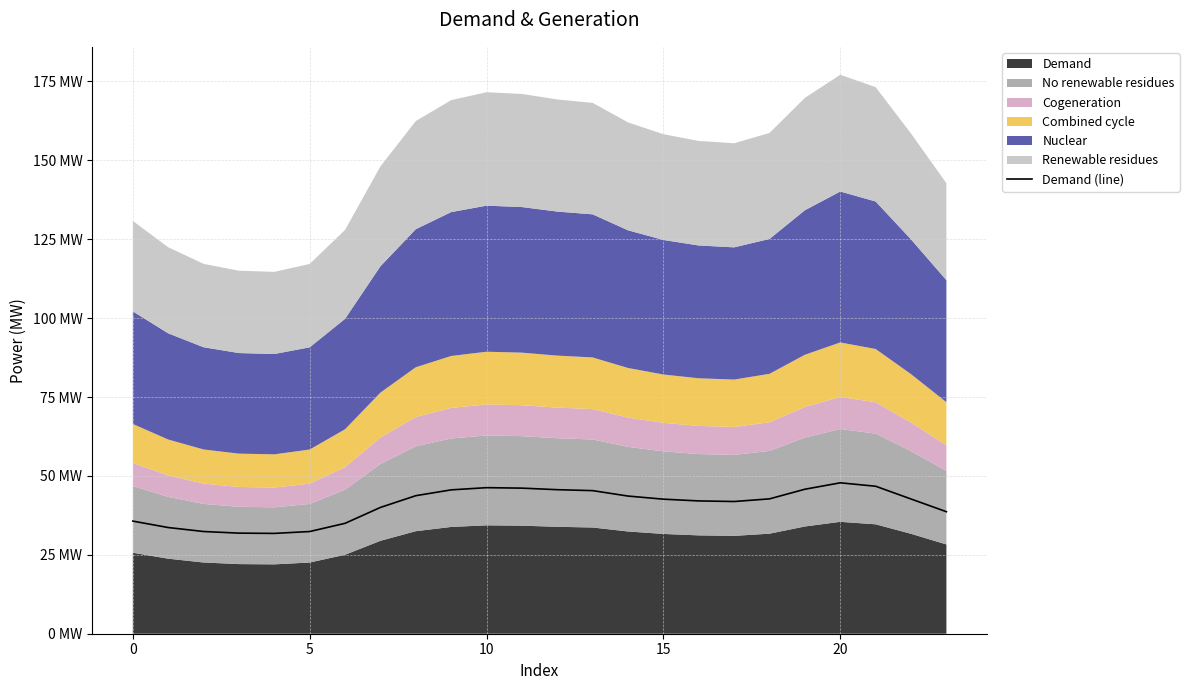

At which label is the value closest to 39?

23